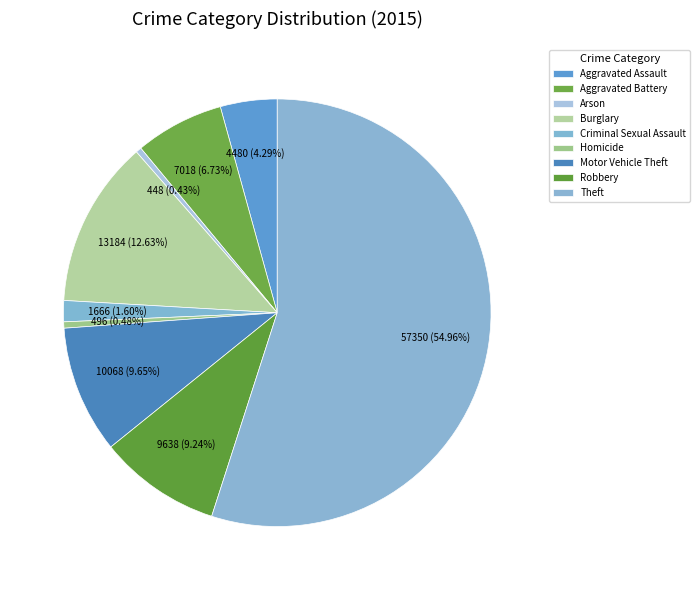

How many segments does this pie chart have?

9